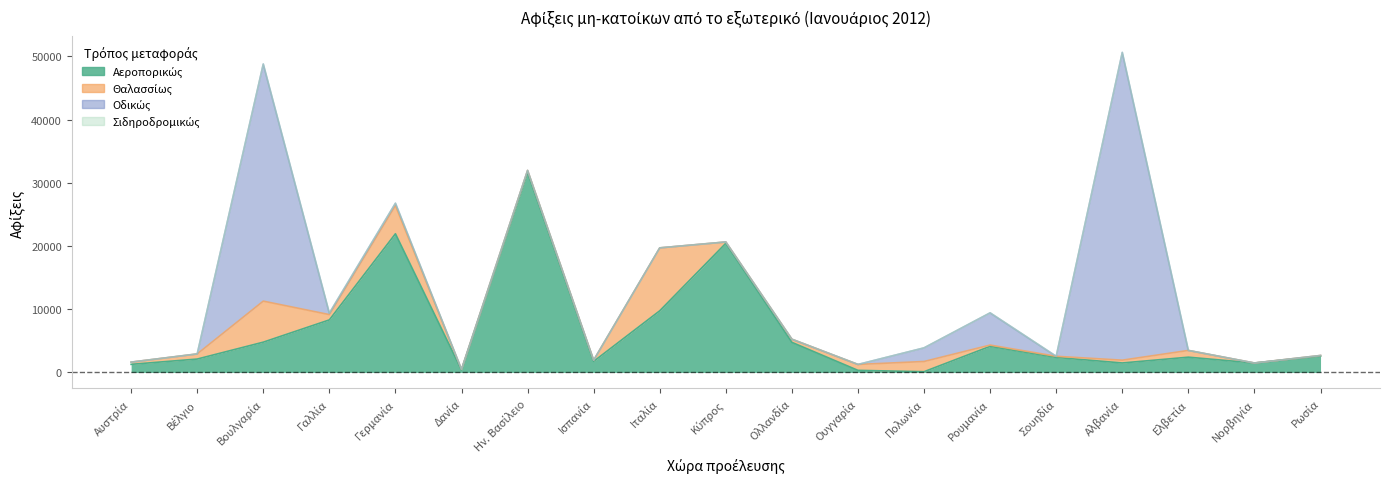

At how many categories does at least one series exceed 4552?

9